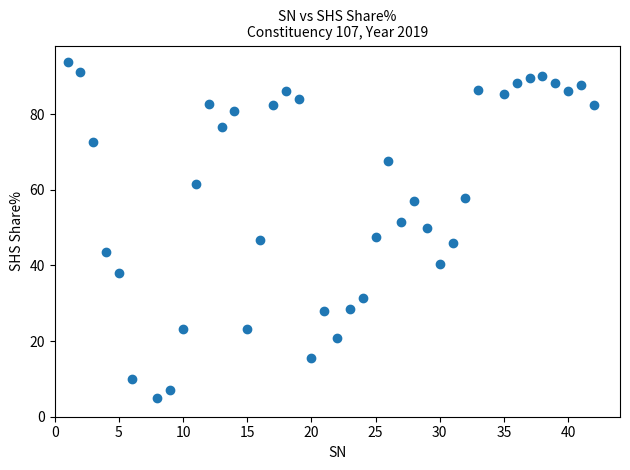

What is the range of Y values (max minus min)?

88.7